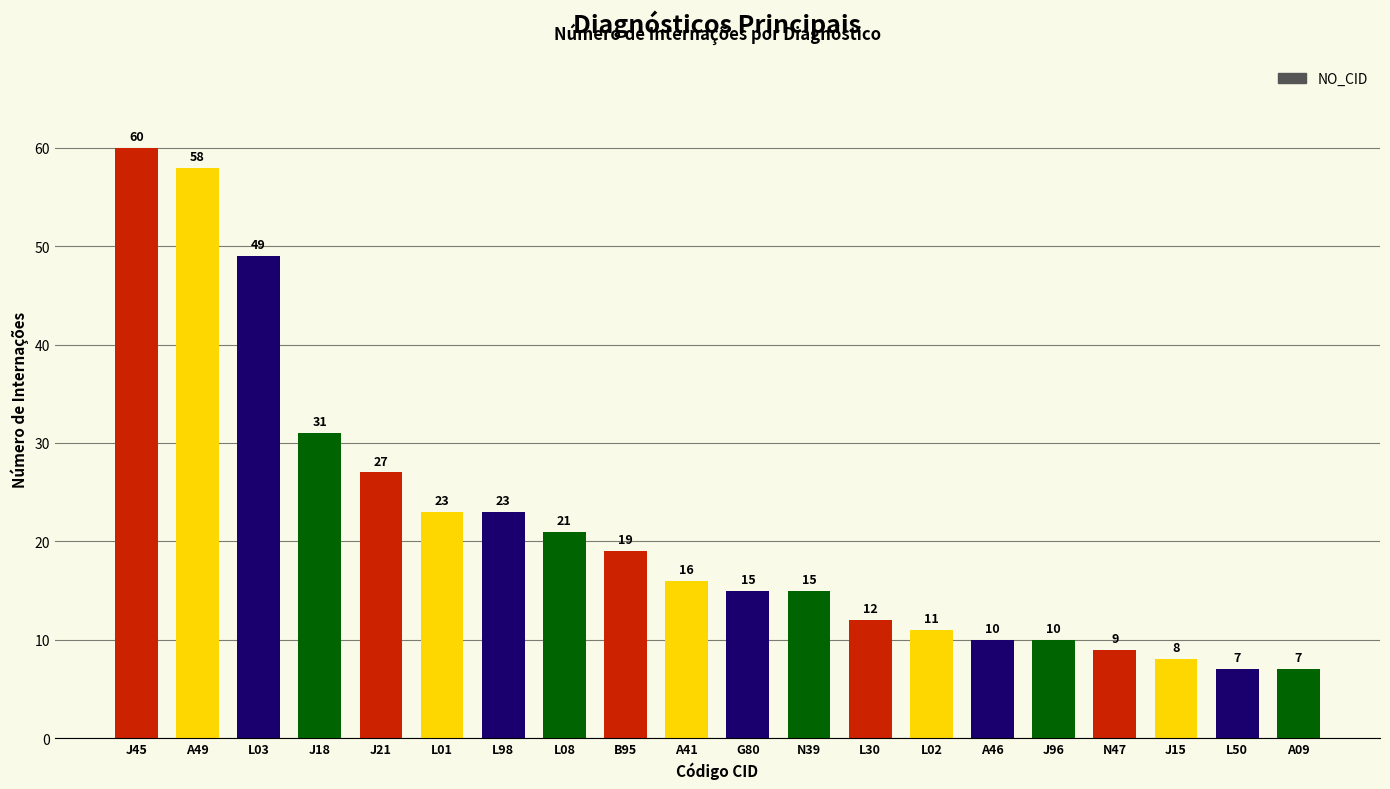

Are the bars grouped side by side (vs. stacked)?

No